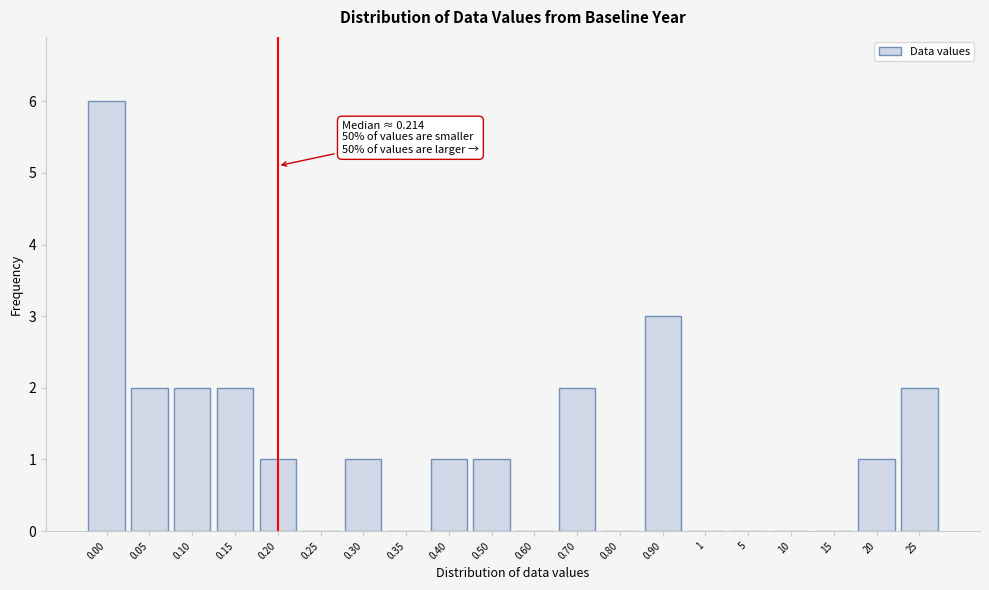

Reading left to right, what are all the values shown in this chart?

0.00=6	0.05=2	0.10=2	0.15=2	0.20=1	0.25=0	0.30=1	0.35=0	0.40=1	0.50=1	0.60=0	0.70=2	0.80=0	0.90=3	1=0	5=0	10=0	15=0	20=1	25=2